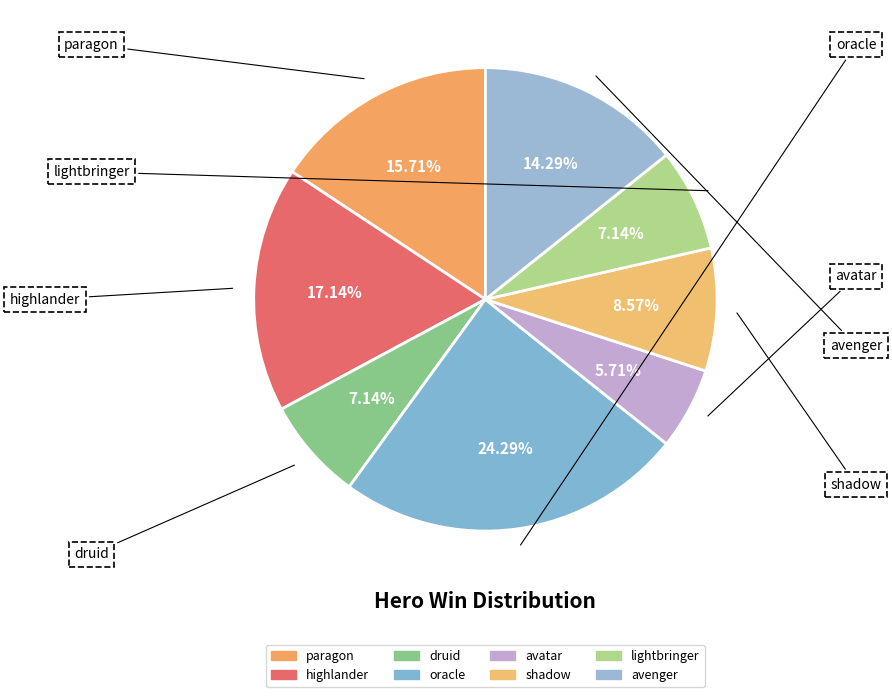

How many slices are in this pie chart?

8